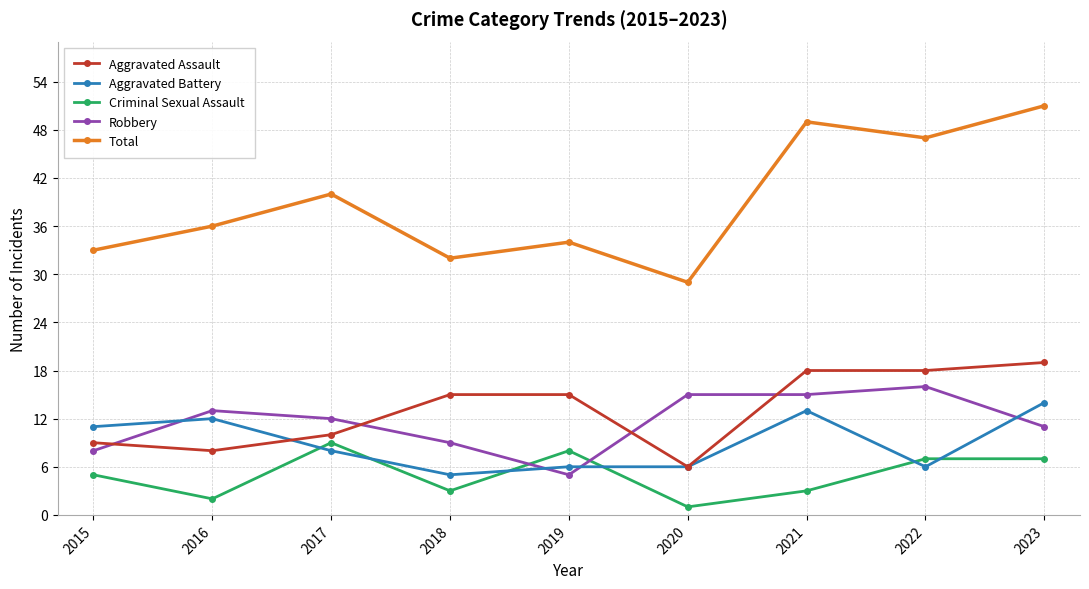

What is the minimum value for Aggravated Battery?

5